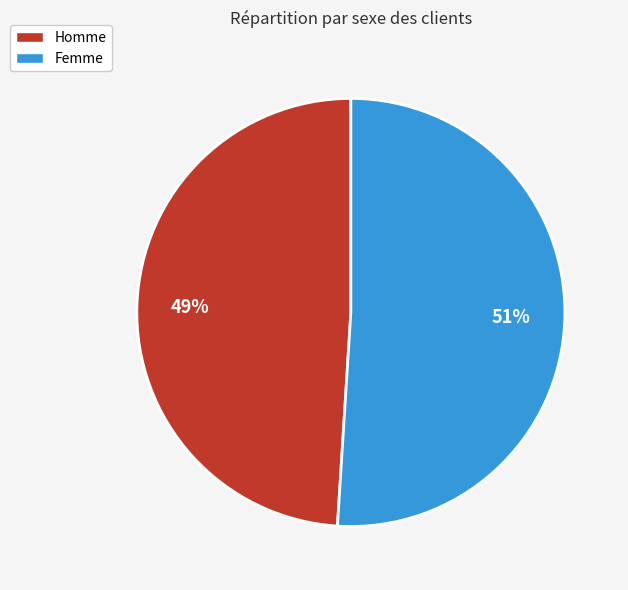

To the nearest percent, what is the combined percentage of Femme and Homme?

100%